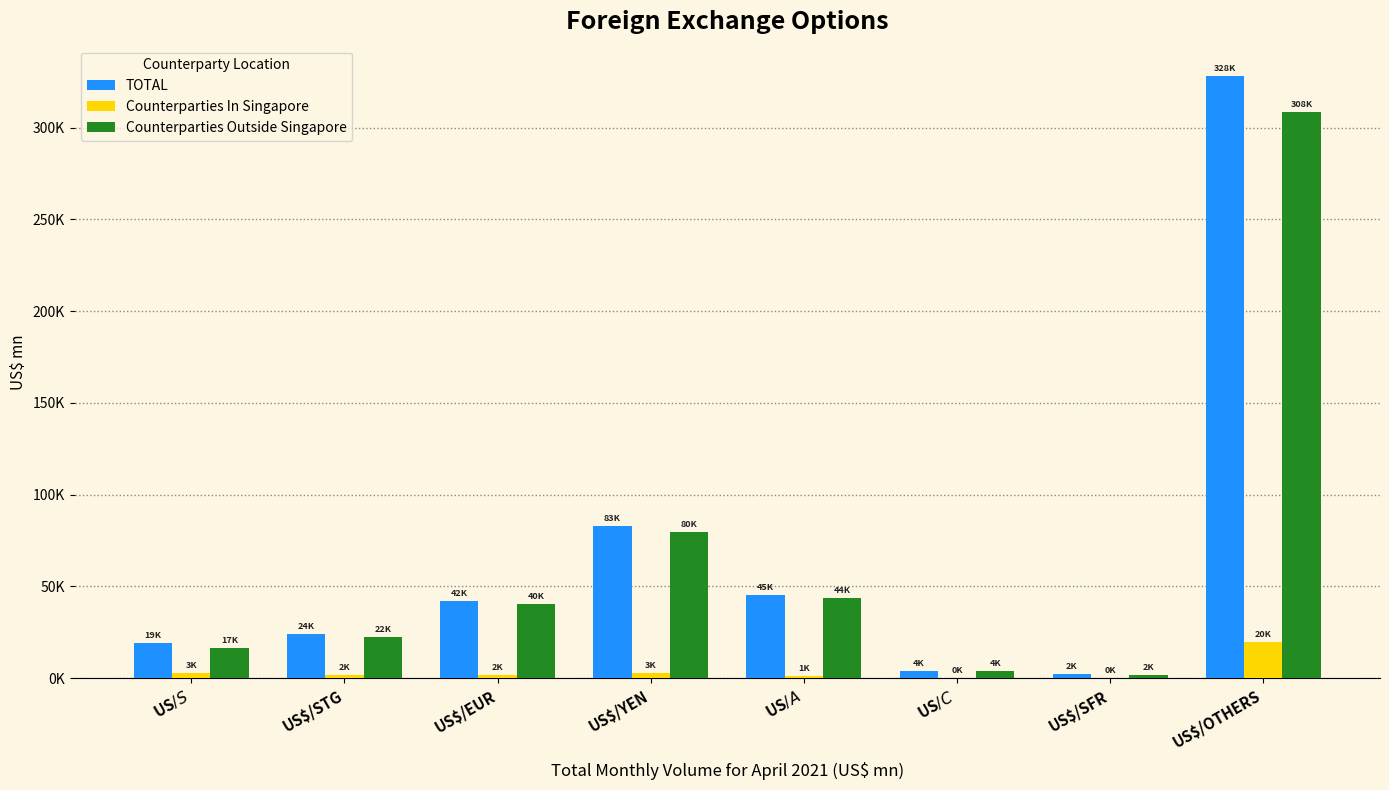

Which series has the widest spread of values?

TOTAL